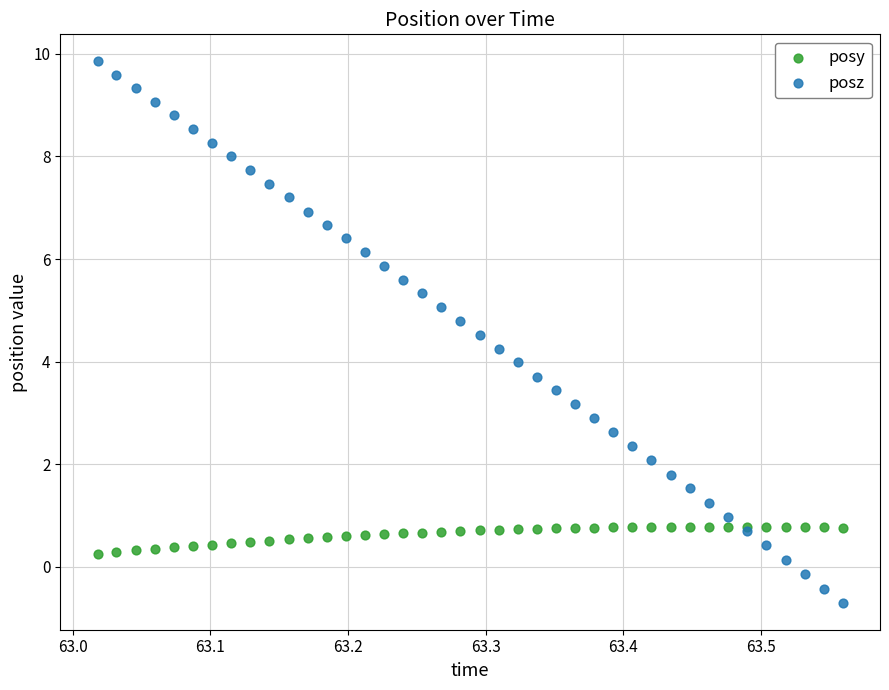

What is the X range (max minus min) for the scatter plot?

0.5